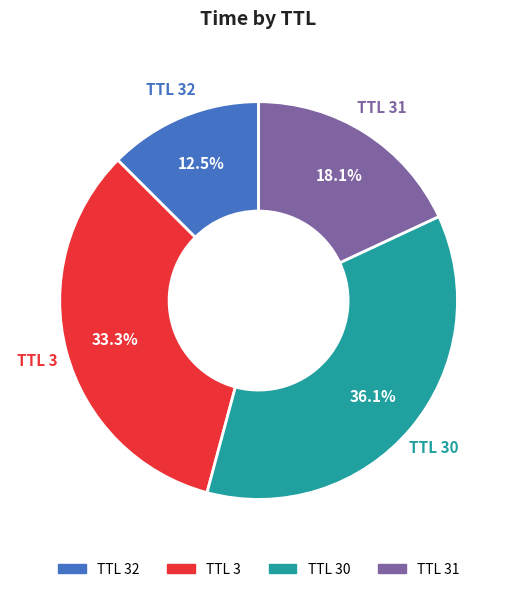

To the nearest percent, what is the average slice percentage?

25%